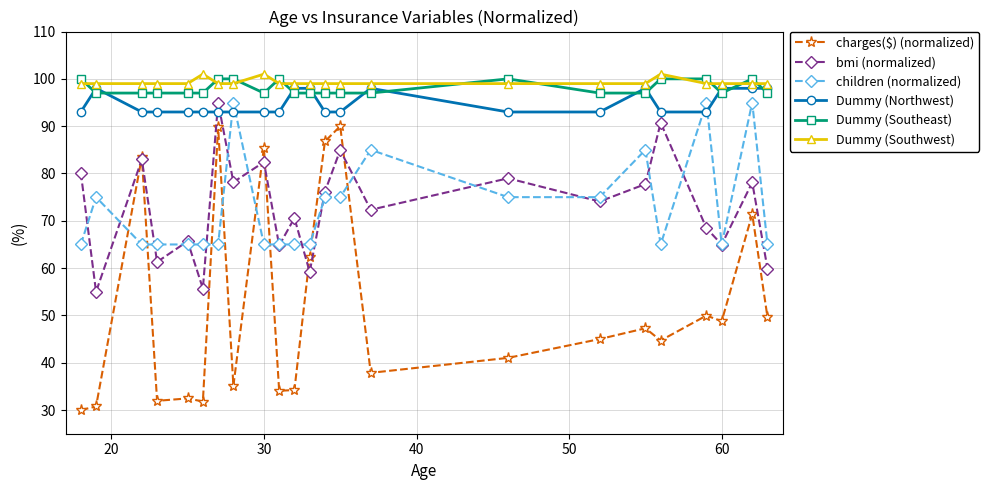

What is the lowest value of the children (normalized) series?

65.0